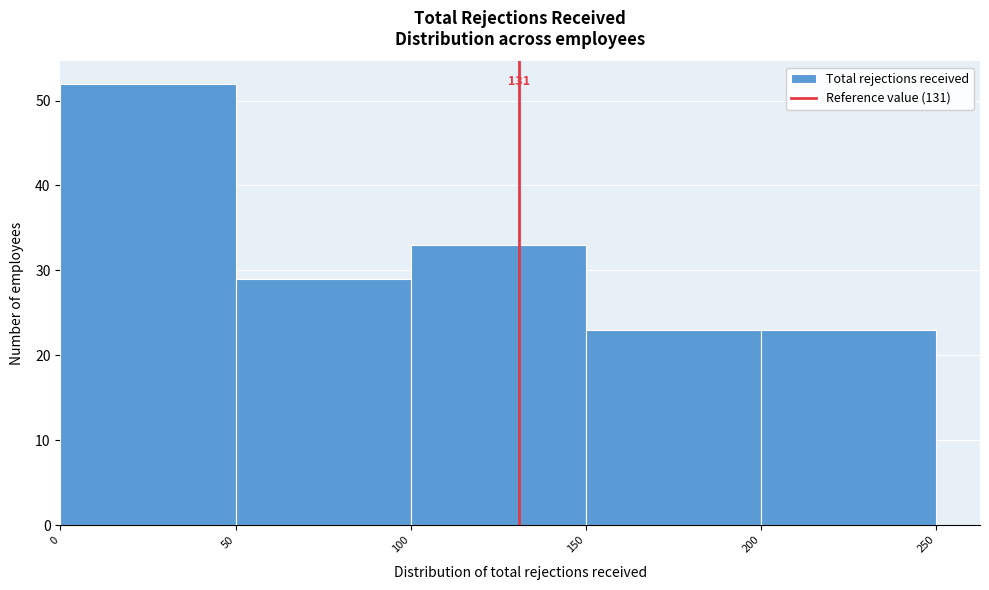

Over which range of the x-axis is the bar tallest?

0 to 50